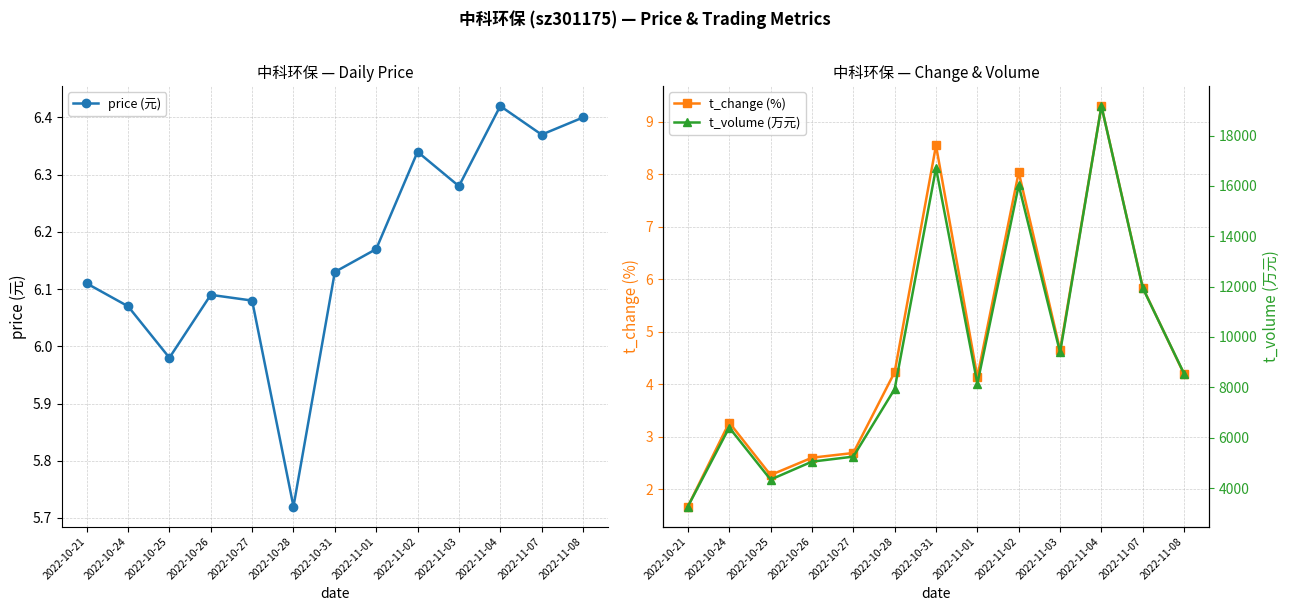

How many data points in price (元) are less than 6?

2